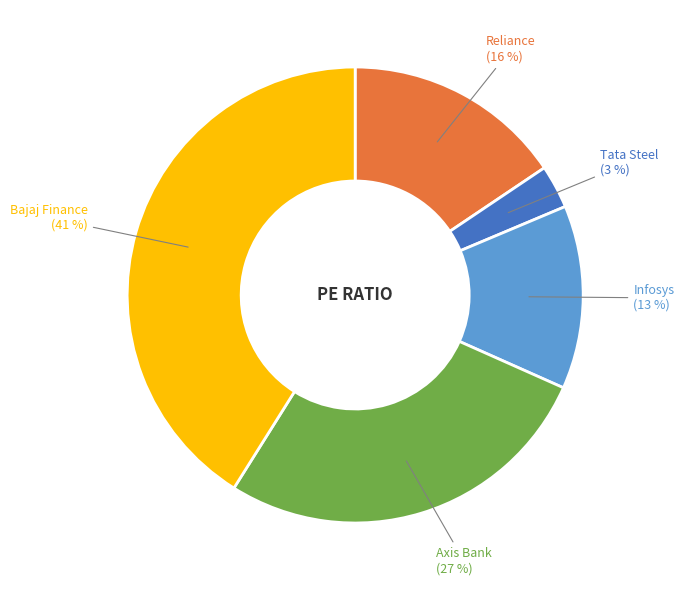

To the nearest percent, what is the difference between the largest and smallest slice percentages?

38%